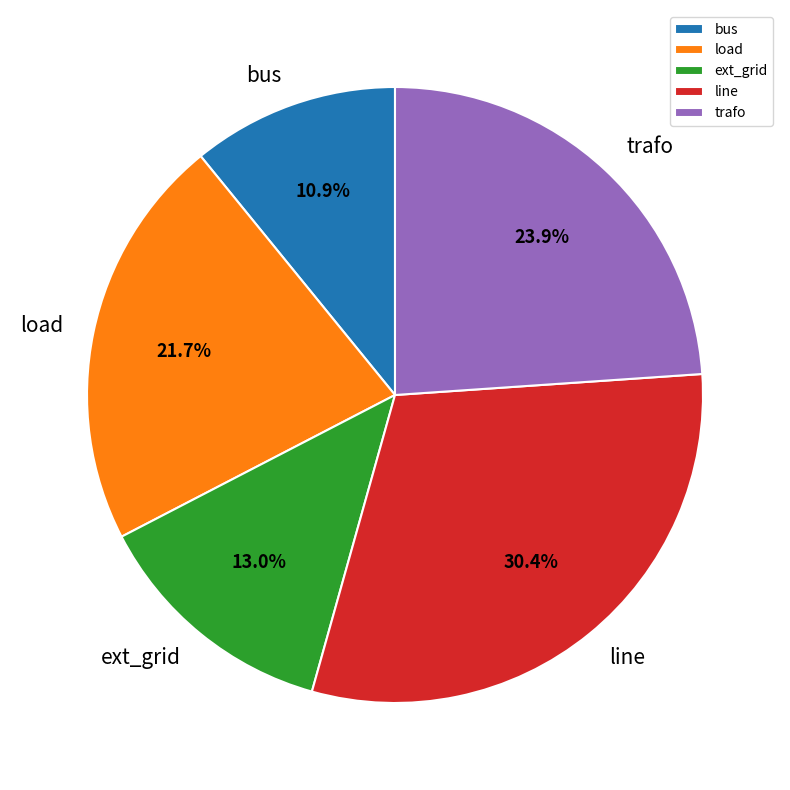

Is it true that bus is 4% of the pie?

False